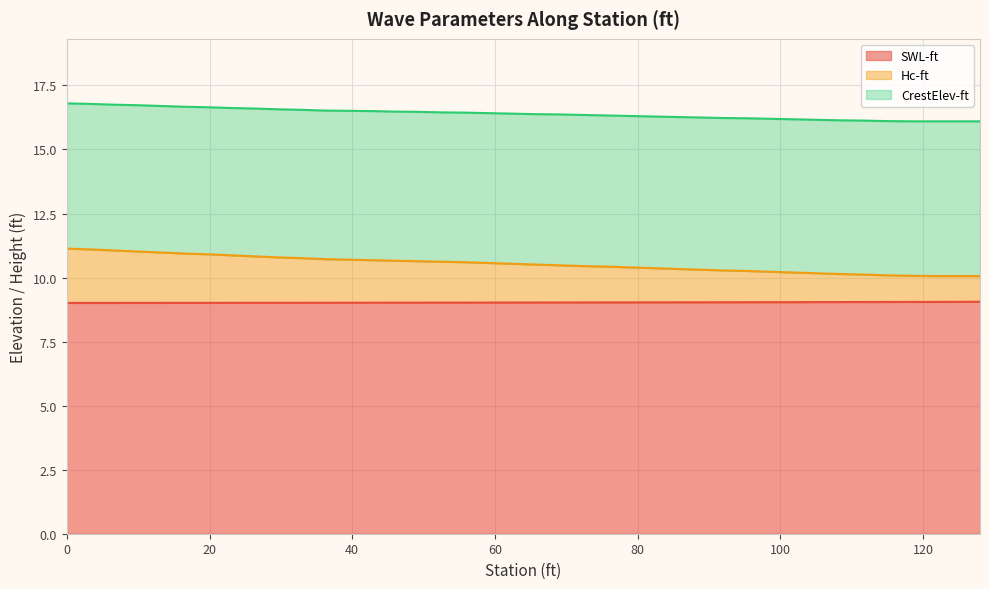

What is the maximum value for SWL-ft?

9.1